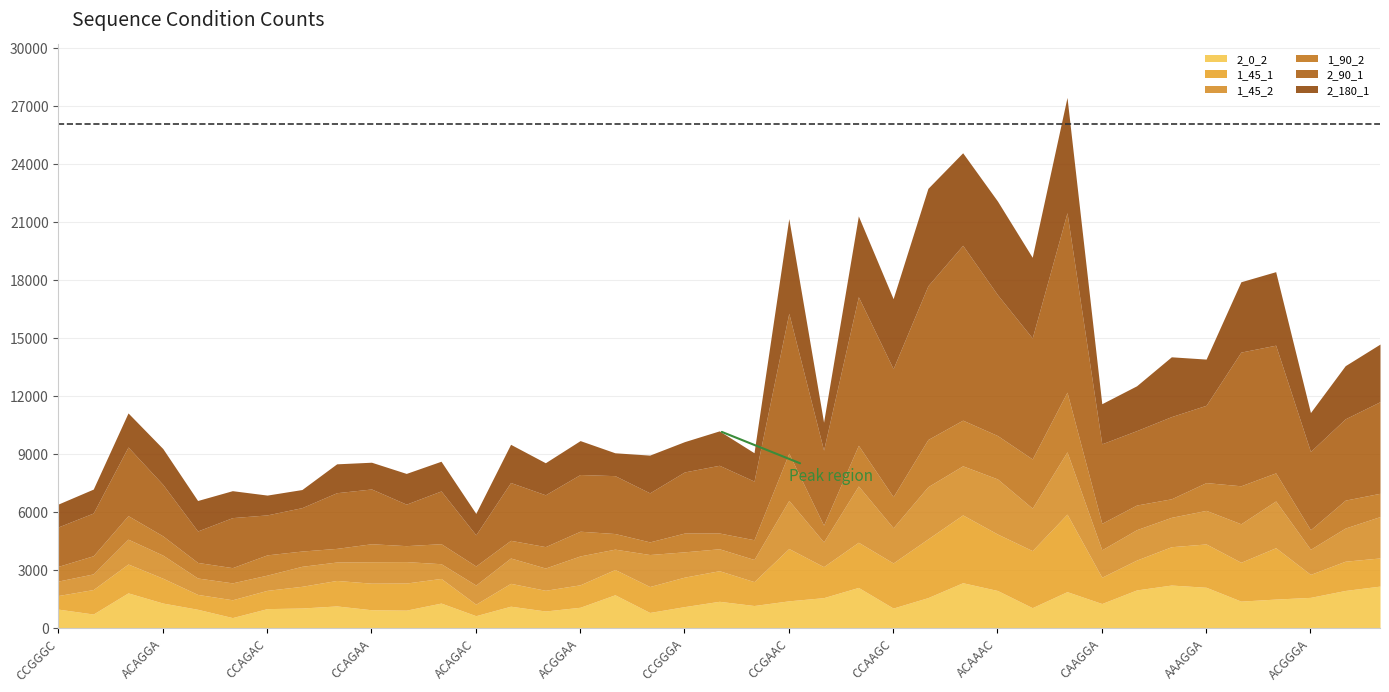

Reading left to right, extract all data points from this chart.

2_0_2: CCGGGC=964	CCAGGC=713	AAAGAC=1806	ACAGGA=1280	ACAGGC=958	ACGGAC=529	CCAGAC=992	CCGGAC=1024	CAAGGC=1131	CCAGAA=934	ACGGGC=914	CCAGGA=1279	ACAGAC=627	CAAGAC=1117	ACAGAA=870	ACGGAA=1063	CCGGAA=1708	AAAGGC=794	CCGGGA=1096	CAGGAC=1371	CAGGGC=1153	CCGAAC=1395	AAGGAC=1559	ACGAGC=2088	CCAAGC=1021	CCAAGA=1561	CCAAAA=2331	ACAAAC=1930	CCAAAC=1042	CCGAAA=1870	CAAGGA=1256	CAAGAA=1958	AAAGAA=2211	AAAGGA=2096	ACAAGC=1380	CCGAGC=1486	ACGGGA=1574	CAGGGA=1932	AAGGGA=2157
1_45_1: CCGGGC=708	CCAGGC=1267	AAAGAC=1493	ACAGGA=1283	ACAGGC=769	ACGGAC=921	CCAGAC=945	CCGGAC=1122	CAAGGC=1318	CCAGAA=1374	ACGGGC=1401	CCAGGA=1274	ACAGAC=595	CAAGAC=1183	ACAGAA=1070	ACGGAA=1161	CCGGAA=1307	AAAGGC=1341	CCGGGA=1524	CAGGAC=1581	CAGGGC=1235	CCGAAC=2704	AAGGAC=1604	ACGAGC=2336	CCAAGC=2333	CCAAGA=3037	CCAAAA=3506	ACAAAC=2919	CCAAAC=2950	CCGAAA=4008	CAAGGA=1360	CAAGAA=1544	AAAGAA=1982	AAAGGA=2240	ACAAGC=2009	CCGAGC=2655	ACGGGA=1188	CAGGGA=1512	AAGGGA=1455
1_45_2: CCGGGC=748	CCAGGC=808	AAAGAC=1284	ACAGGA=1194	ACAGGC=848	ACGGAC=874	CCAGAC=787	CCGGAC=1034	CAAGGC=953	CCAGAA=1108	ACGGGC=1108	CCAGGA=761	ACAGAC=989	CAAGAC=1309	ACAGAA=1151	ACGGAA=1493	CCGGAA=1052	AAAGGC=1654	CCGGGA=1308	CAGGAC=1134	CAGGGC=1145	CCGAAC=2489	AAGGAC=1280	ACGAGC=2911	CCAAGC=1821	CCAAGA=2698	CCAAAA=2538	ACAAAC=2848	CCAAAC=2196	CCGAAA=3220	CAAGGA=1417	CAAGAA=1571	AAAGAA=1519	AAAGGA=1735	ACAAGC=1989	CCGAGC=2418	ACGGGA=1298	CAGGGA=1714	AAGGGA=2139
1_90_2: CCGGGC=761	CCAGGC=939	AAAGAC=1216	ACAGGA=996	ACAGGC=805	ACGGAC=787	CCAGAC=1048	CCGGAC=789	CAAGGC=705	CCAGAA=930	ACGGGC=825	CCAGGA=1035	ACAGAC=986	CAAGAC=914	ACAGAA=1107	ACGGAA=1277	CCGGAA=807	AAAGGC=653	CCGGGA=971	CAGGAC=816	CAGGGC=1021	CCGAAC=2440	AAGGAC=866	ACGAGC=2102	CCAAGC=1603	CCAAGA=2440	CCAAAA=2361	ACAAAC=2243	CCAAAC=2543	CCGAAA=3085	CAAGGA=1370	CAAGAA=1274	AAAGAA=958	AAAGGA=1437	ACAAGC=1965	CCGAGC=1452	ACGGGA=1011	CAGGGA=1443	AAGGGA=1204
2_90_1: CCGGGC=2040	CCAGGC=2208	AAAGAC=3549	ACAGGA=2659	ACAGGC=1626	ACGGAC=2586	CCAGAC=2066	CCGGAC=2244	CAAGGC=2878	CCAGAA=2832	ACGGGC=2145	CCAGGA=2727	ACAGAC=1611	CAAGAC=2989	ACAGAA=2679	ACGGAA=2932	CCGGAA=2993	AAAGGC=2536	CCGGGA=3160	CAGGAC=3501	CAGGGC=3031	CCGAAC=7235	AAGGAC=3878	ACGAGC=7681	CCAAGC=6618	CCAAGA=7948	CCAAAA=9040	ACAAAC=7283	CCAAAC=6253	CCGAAA=9280	CAAGGA=4109	CAAGAA=3847	AAAGAA=4249	AAAGGA=3996	ACAAGC=6912	CCGAGC=6601	ACGGGA=4047	CAGGGA=4204	AAGGGA=4735
2_180_1: CCGGGC=1183	CCAGGC=1237	AAAGAC=1761	ACAGGA=1856	ACAGGC=1576	ACGGAC=1393	CCAGAC=1024	CCGGAC=936	CAAGGC=1493	CCAGAA=1383	ACGGGC=1589	CCAGGA=1536	ACAGAC=1108	CAAGAC=1975	ACAGAA=1657	ACGGAA=1753	CCGGAA=1182	AAAGGC=1951	CCGGGA=1566	CAGGAC=1779	CAGGGC=1467	CCGAAC=4896	AAGGAC=1444	ACGAGC=4177	CCAAGC=3621	CCAAGA=5035	CCAAAA=4784	ACAAAC=4842	CCAAAC=4172	CCGAAA=5960	CAAGGA=2074	CAAGAA=2317	AAAGAA=3092	AAAGGA=2389	ACAAGC=3636	CCGAGC=3801	ACGGGA=2010	CAGGGA=2747	AAGGGA=2980